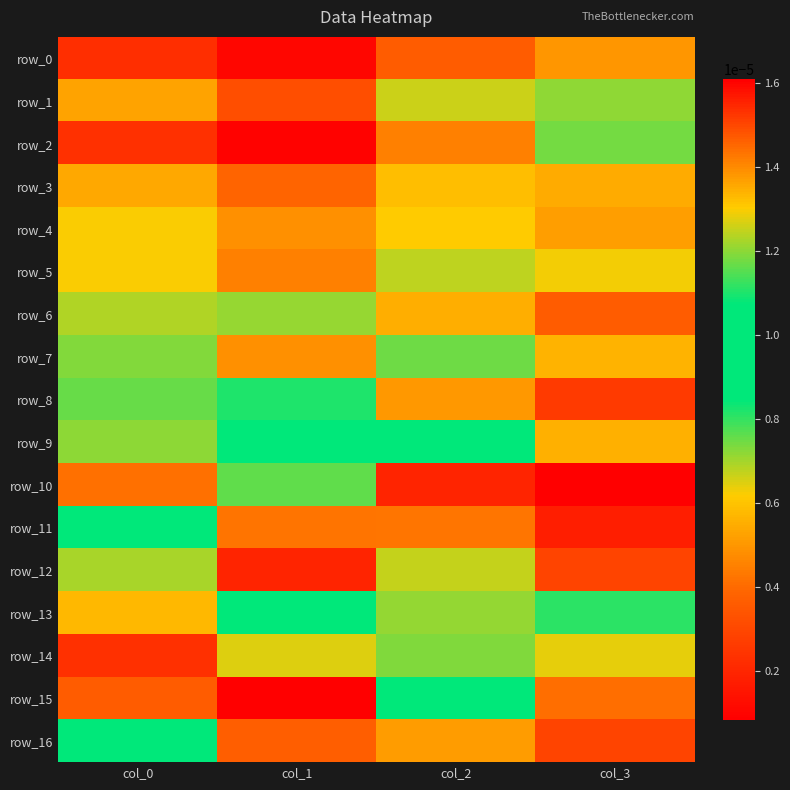

True or false: row_4 has a value of 0.0 at col_2.

False